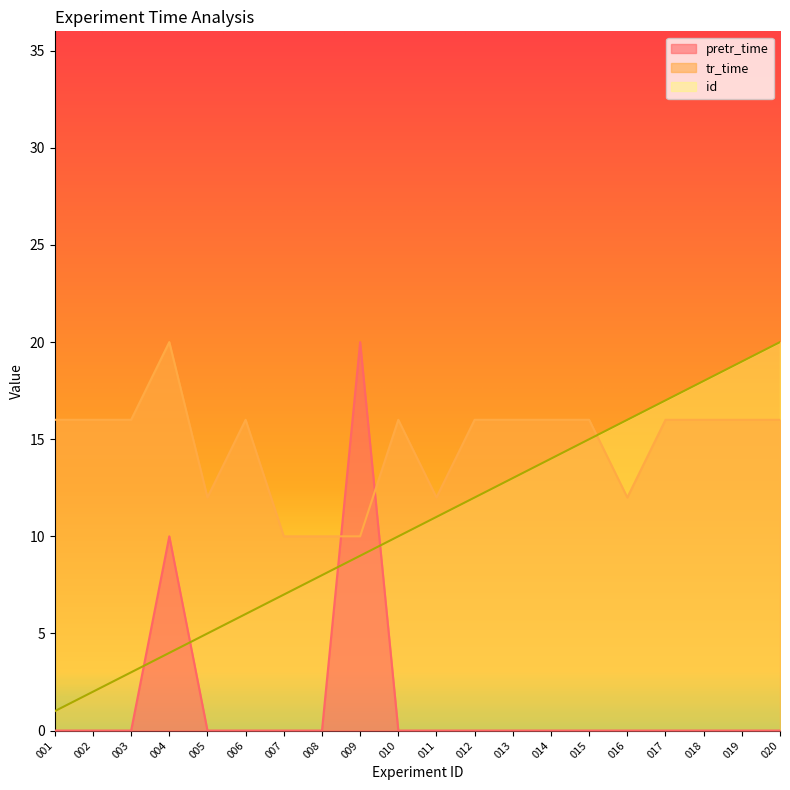

Count the number of data series in this chart.

3